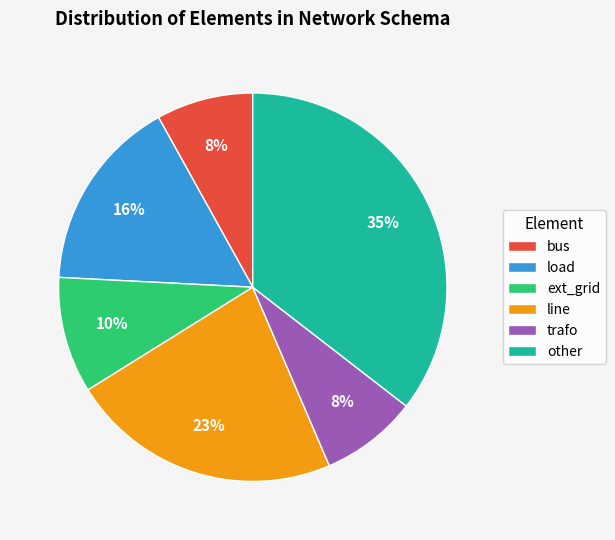

Count the number of slices in the pie.

6